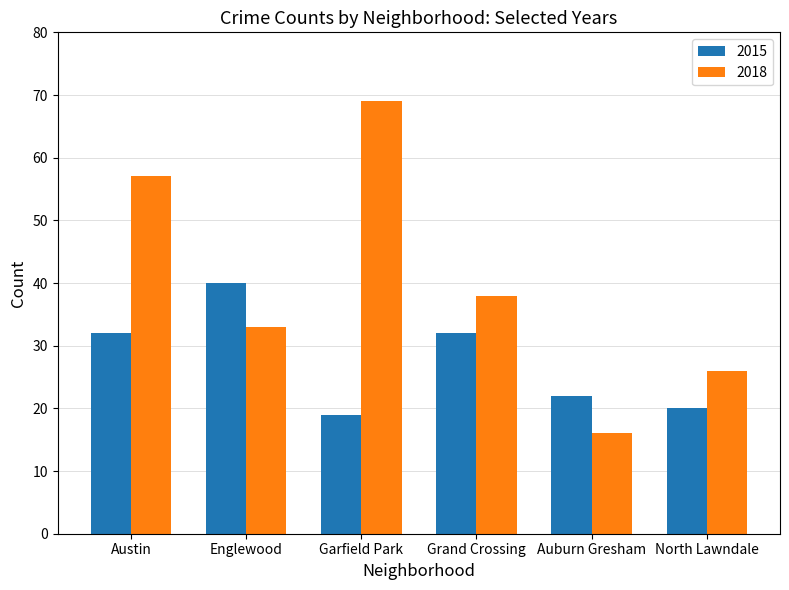

List the series in order of their peak value, lowest first.

2015, 2018